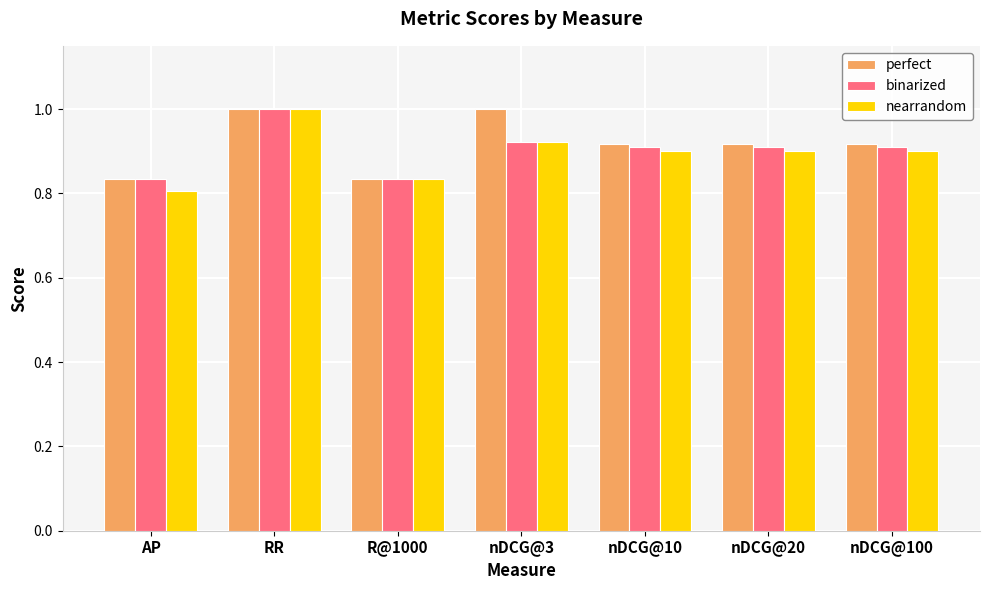

Is the value of nearrandom at nDCG@3 greater than the value of binarized at RR?

No